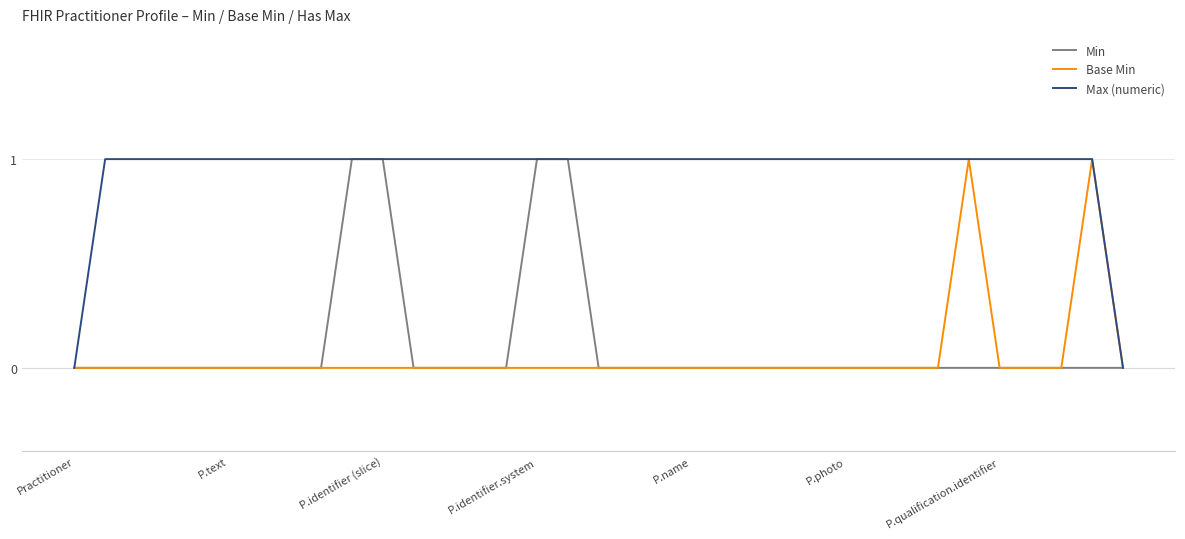

Which series has the largest total across all categories?

Max (numeric)